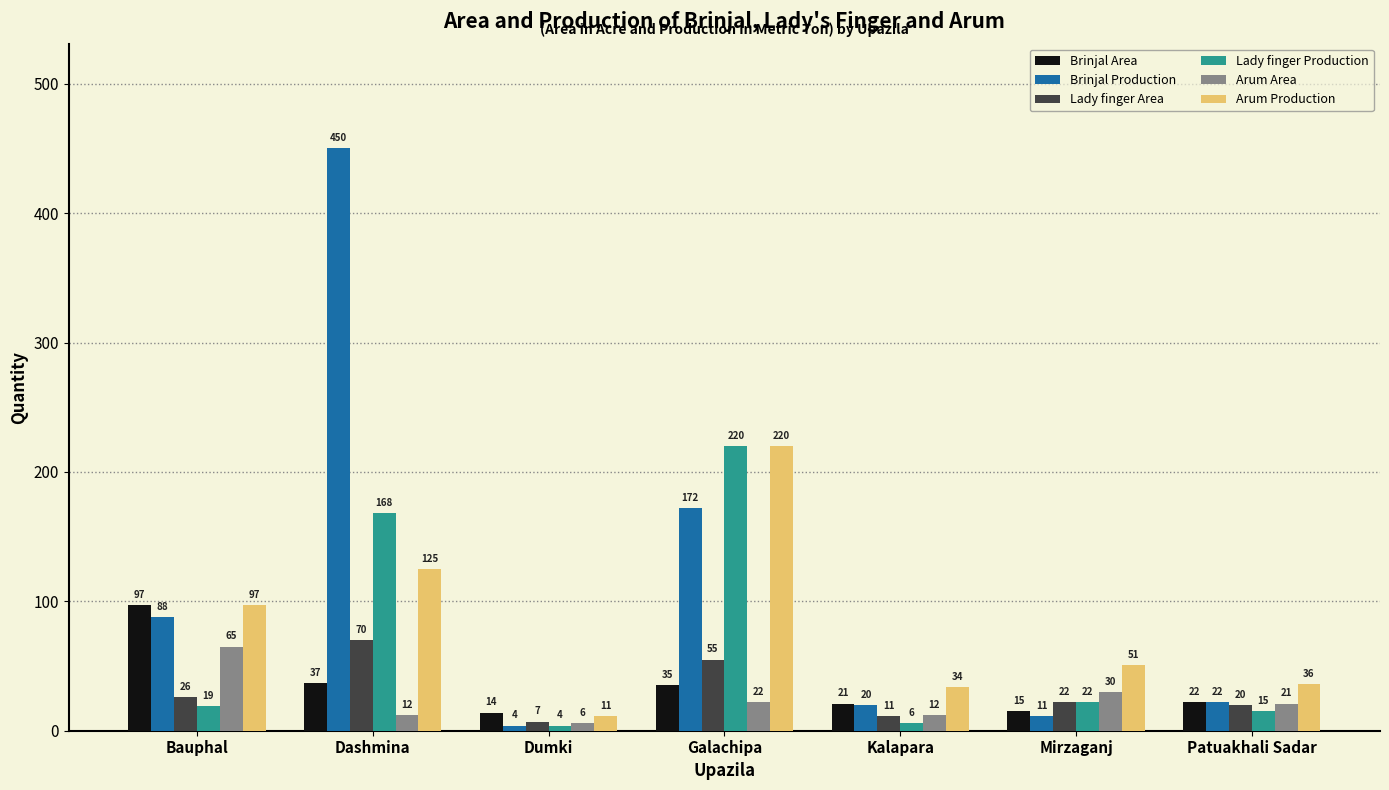

What is the difference between the highest and lowest values at Mirzaganj?

40